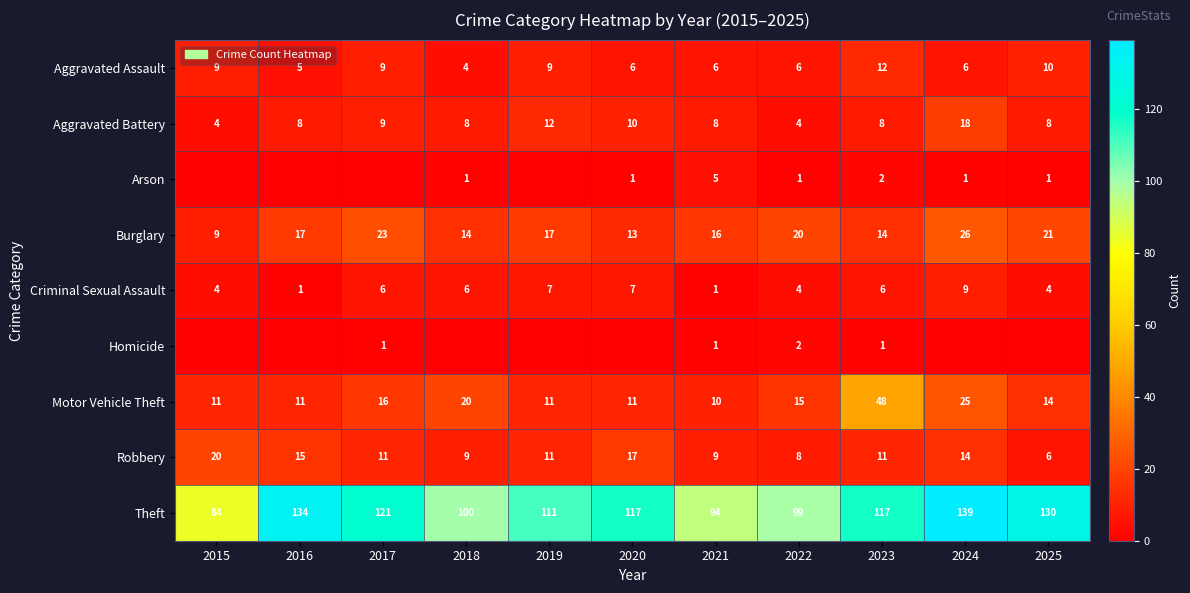

How many data points in Criminal Sexual Assault are less than 6?

5